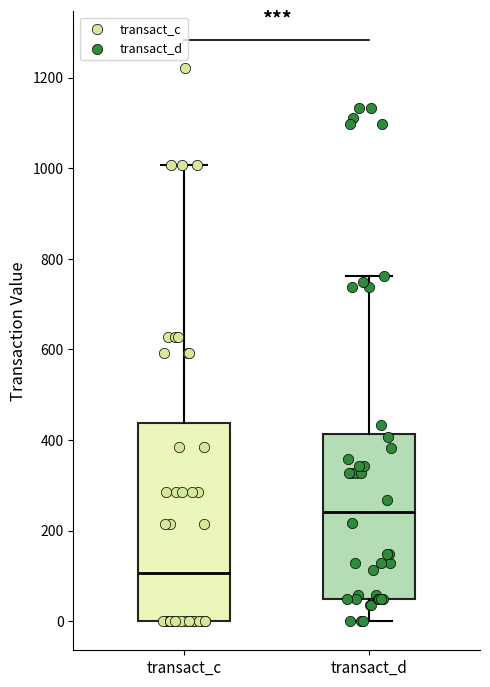

Which box is the tallest, from its lower edge to its upper edge?

transact_c